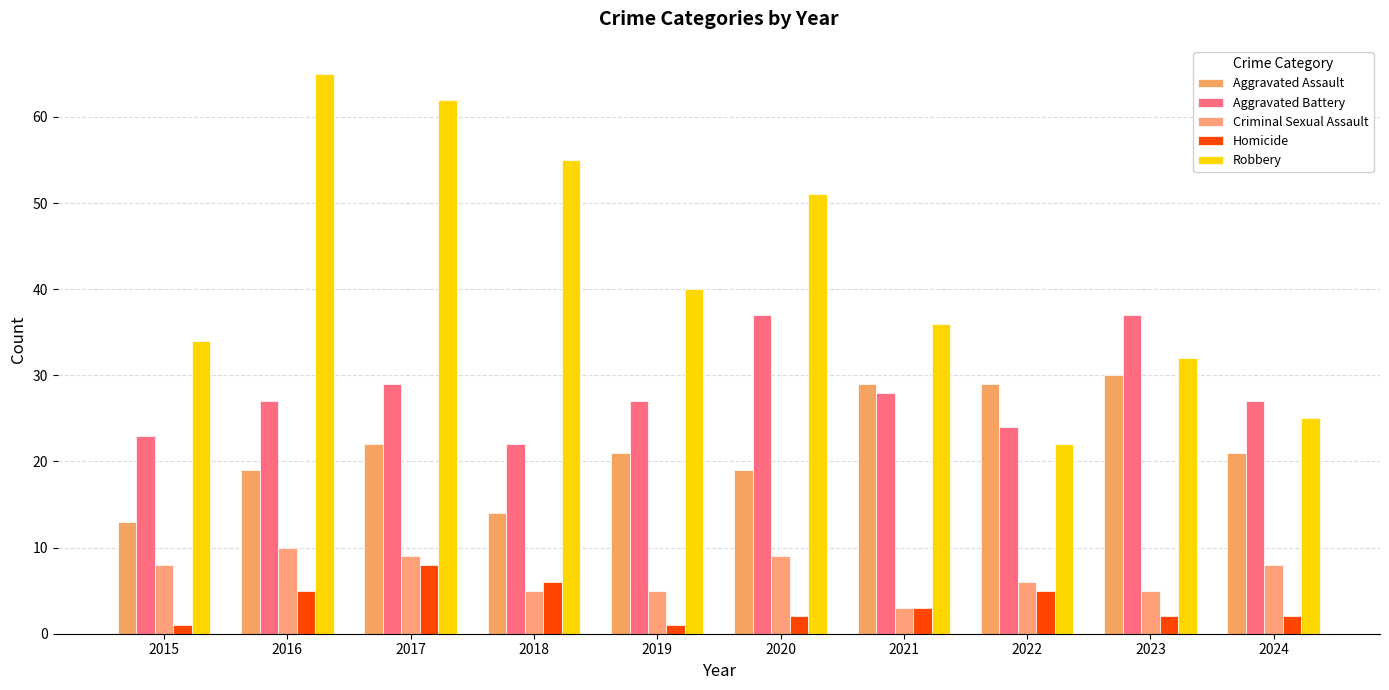

Rank the categories by Aggravated Assault value from lowest to highest.

2015, 2018, 2016, 2020, 2019, 2024, 2017, 2021, 2022, 2023